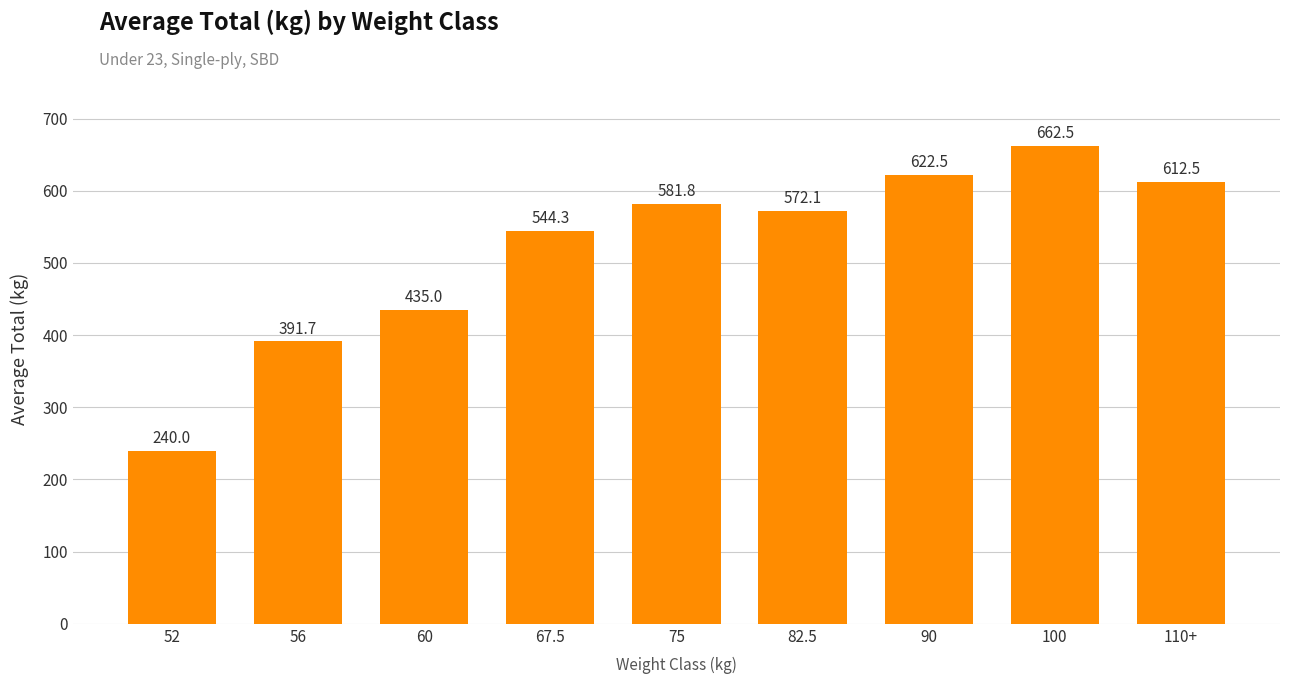

Where is the data nearest to the value 451?

60